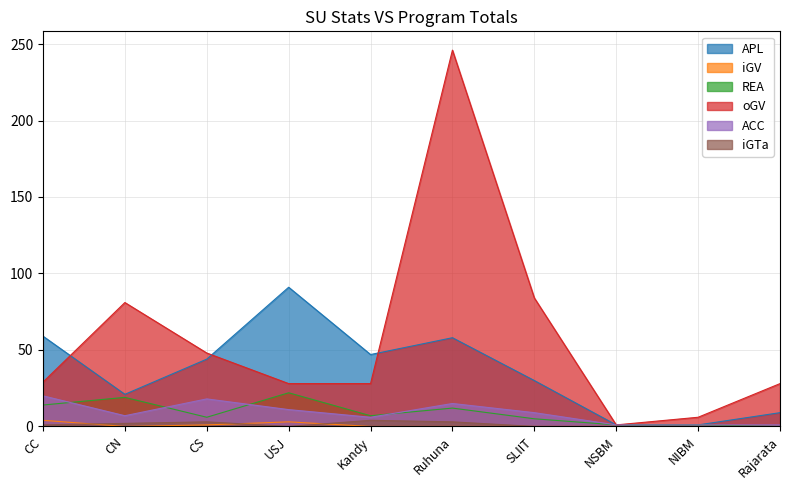

Rank the series at SLIIT from highest to lowest value.

oGV, APL, ACC, REA, iGV, iGTa